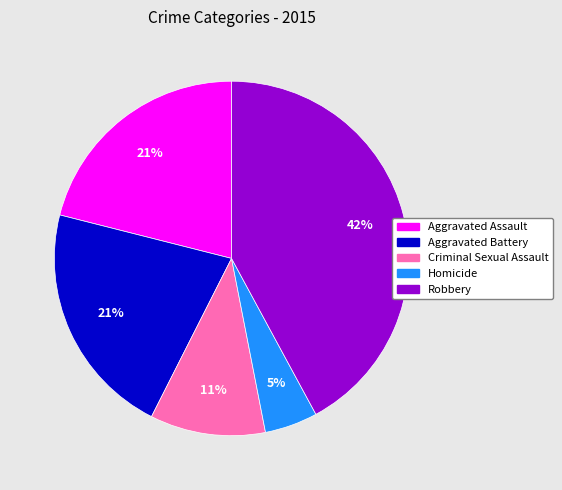

What percentage is the Robbery slice, to the nearest percent?

42%